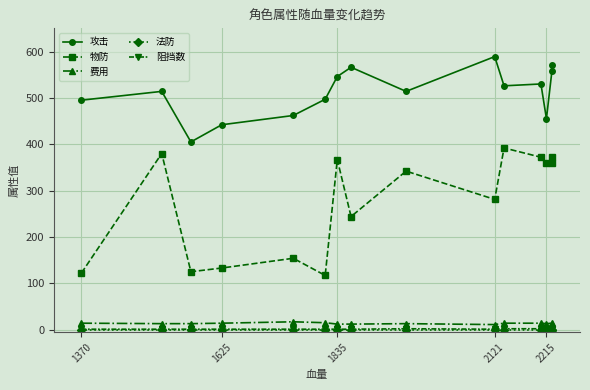

What is the difference between the second highest and second lowest values in the 攻击 series?

128